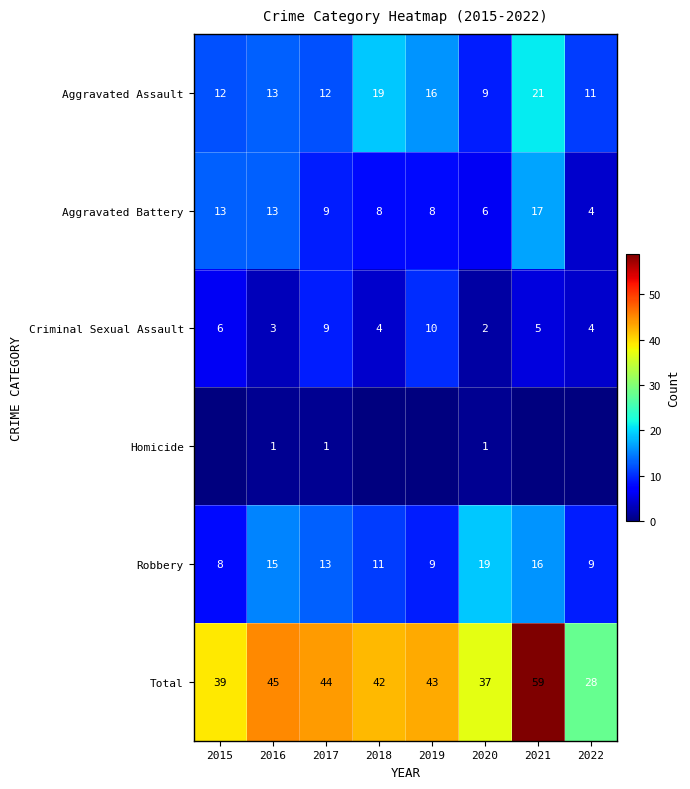

What is the total value across all series at 2018?

84